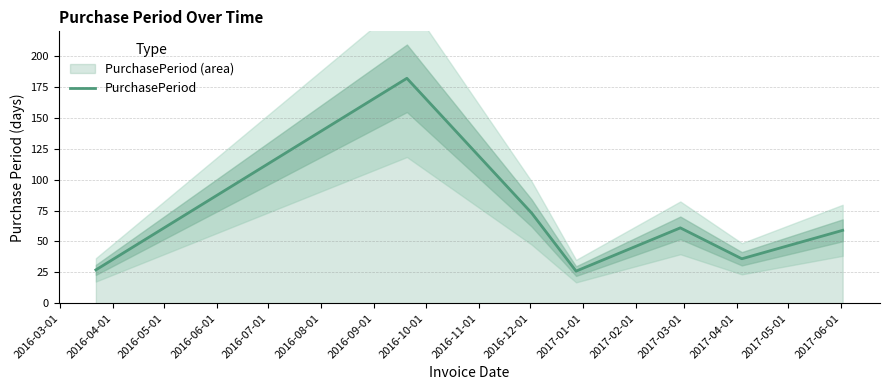

What is the minimum value for PurchasePeriod?

26